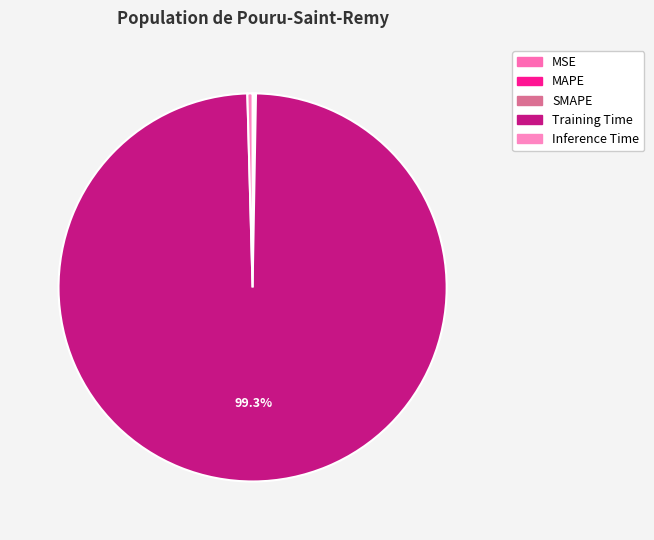

What is the smallest slice in the pie chart?

MSE